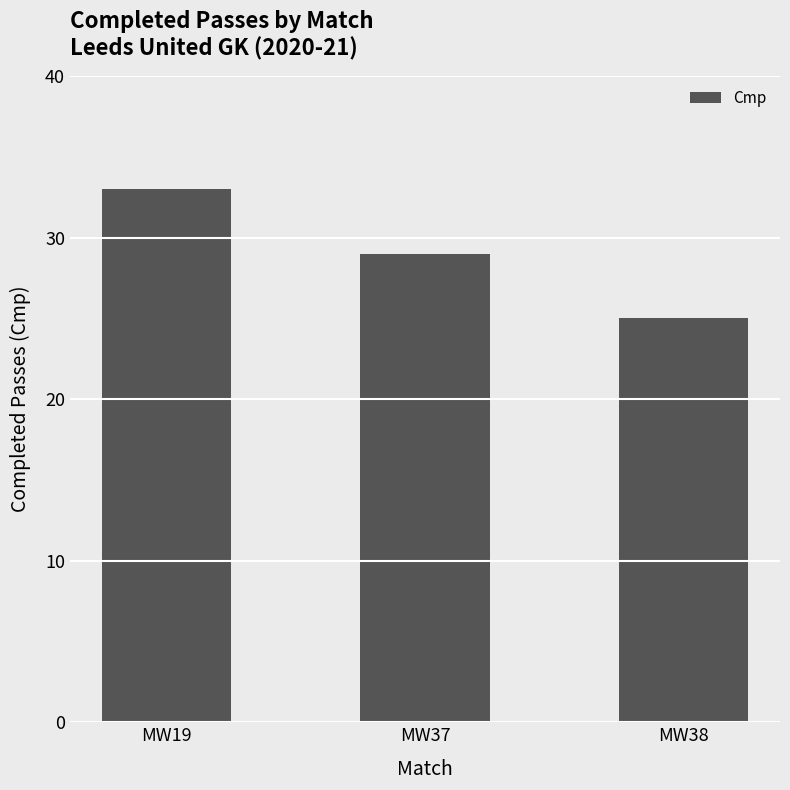

What is the ratio of the value at MW38 to the value at MW19?

0.8